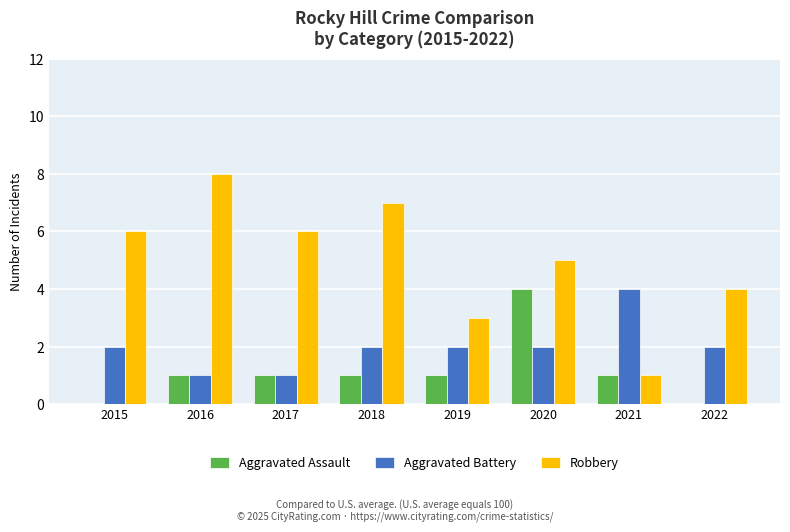

Reading right to left, transcribe all the data shown in this chart.

Aggravated Assault: 0	1	4	1	1	1	1	0
Aggravated Battery: 2	4	2	2	2	1	1	2
Robbery: 4	1	5	3	7	6	8	6